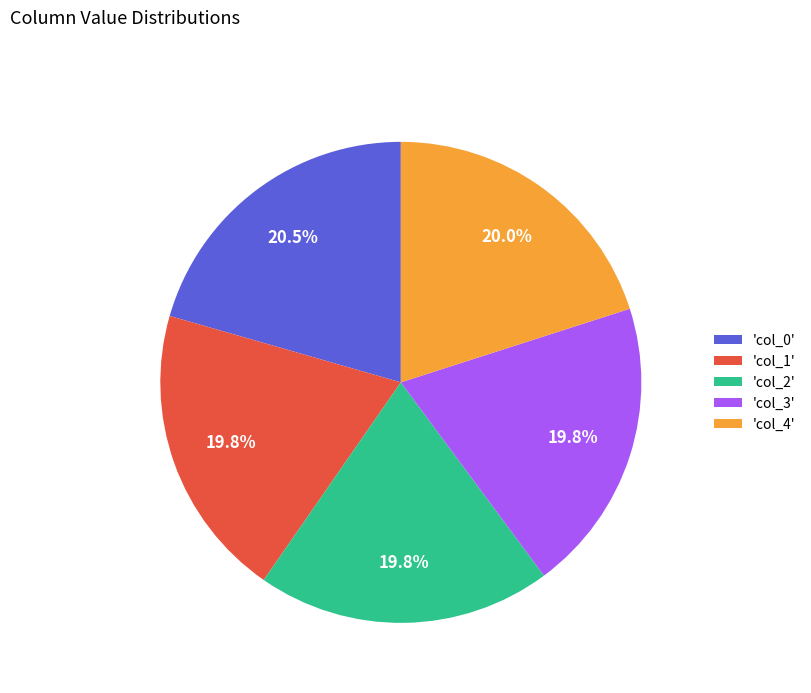

Count the number of slices in the pie.

5